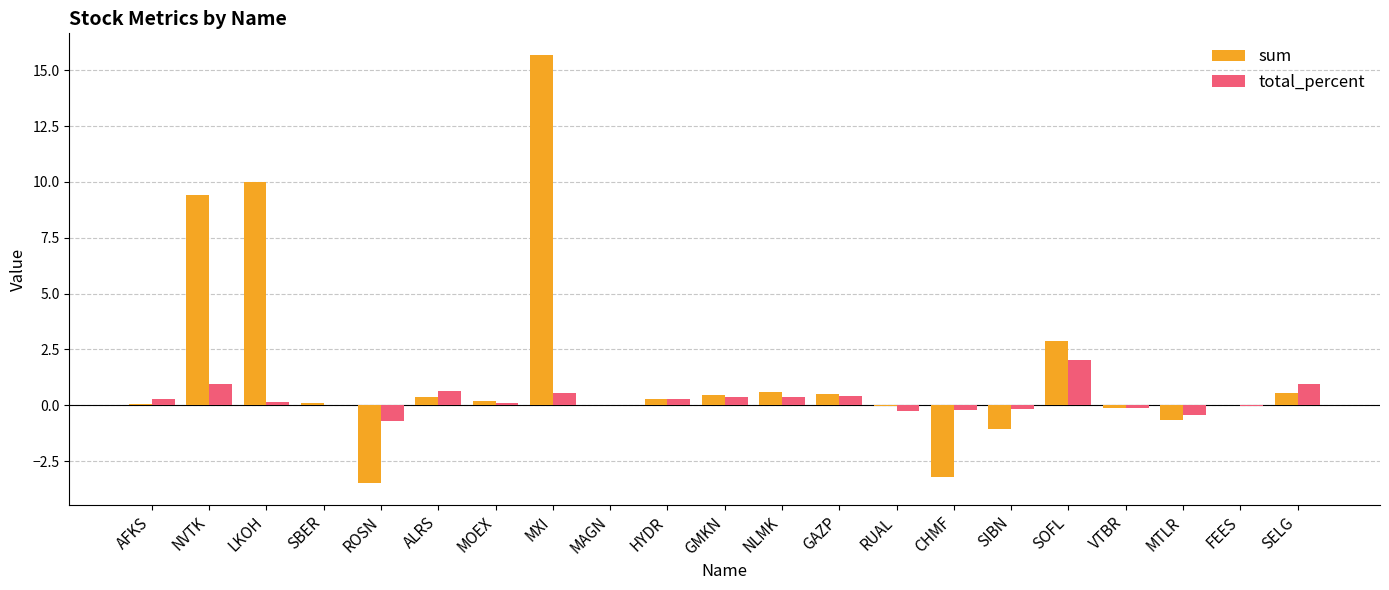

At which label does total_percent reach its peak?

SOFL